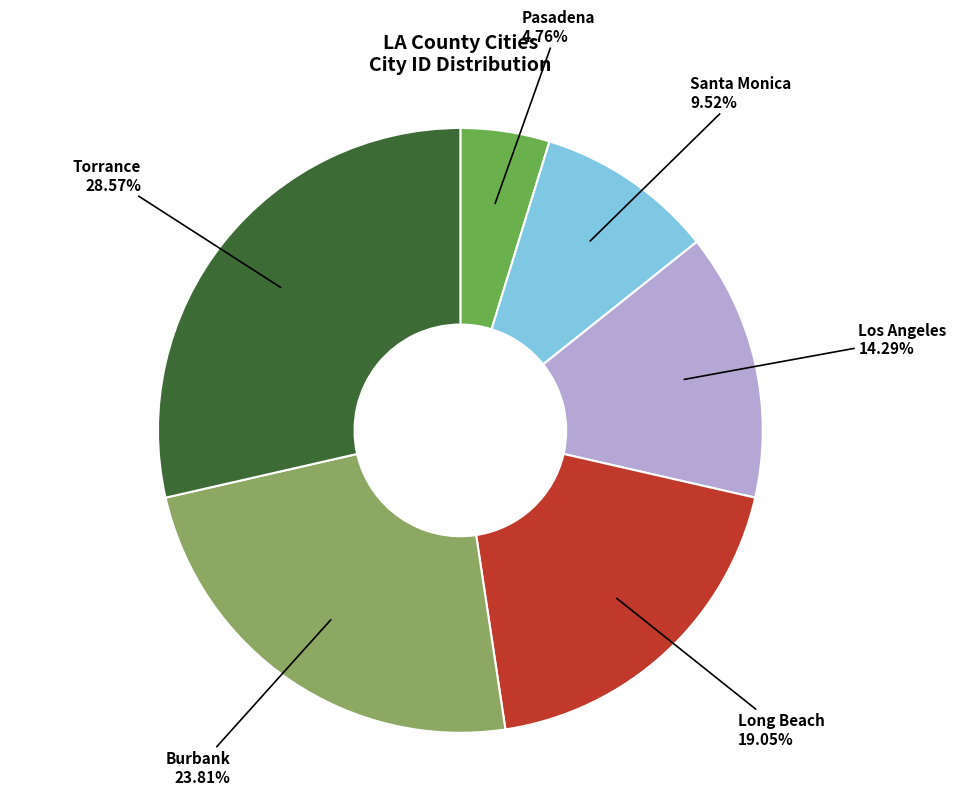

What portion of the pie excludes Torrance?

71.4%